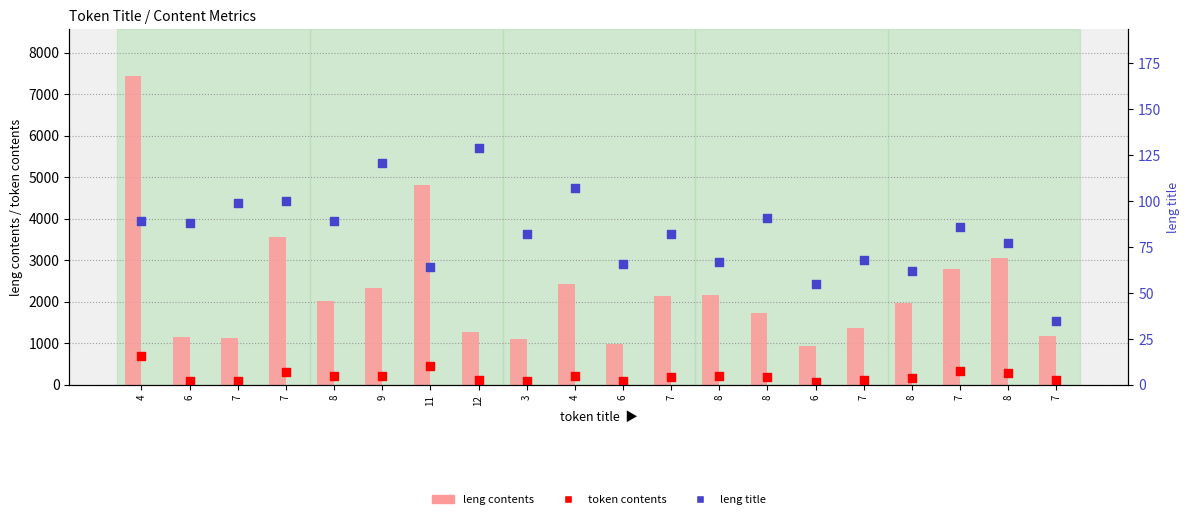

Is the value of leng title at 8 greater than the value of leng contents at 8?

No